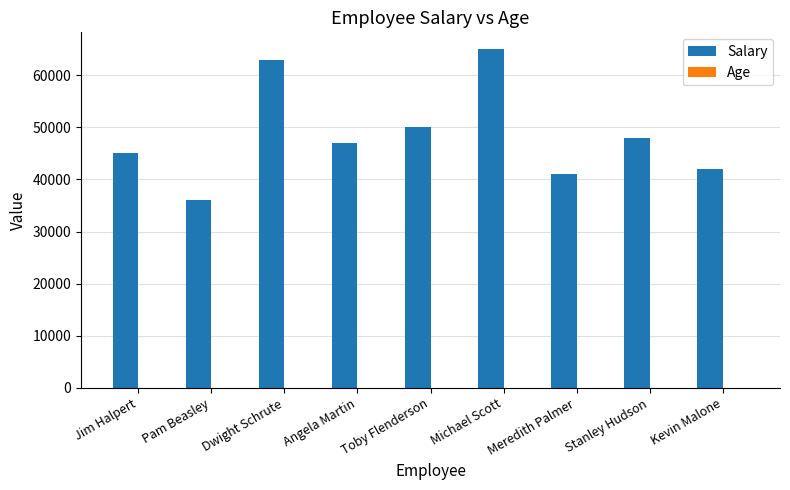

What is the sum of all Salary values?

437000